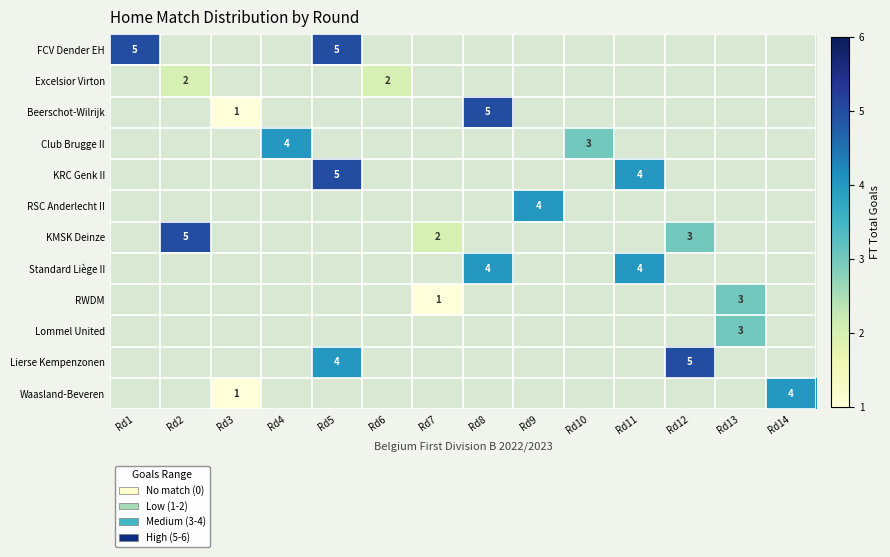

Which series has the largest total across all categories?

FCV Dender EH